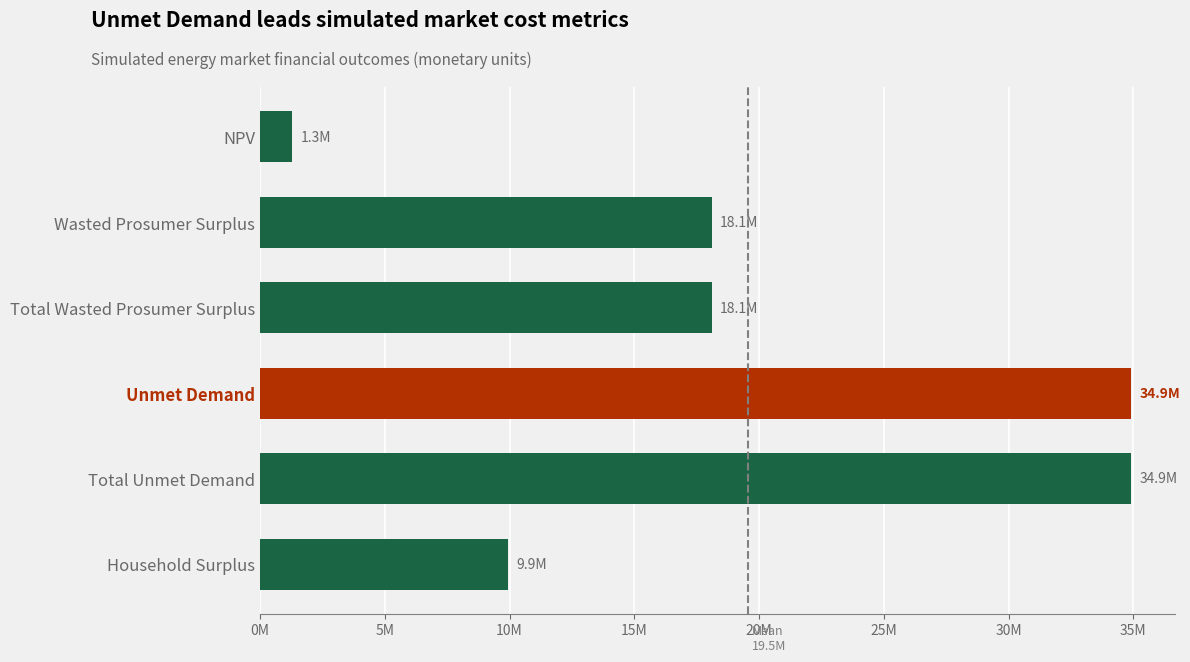

Are the bars horizontal?

Yes